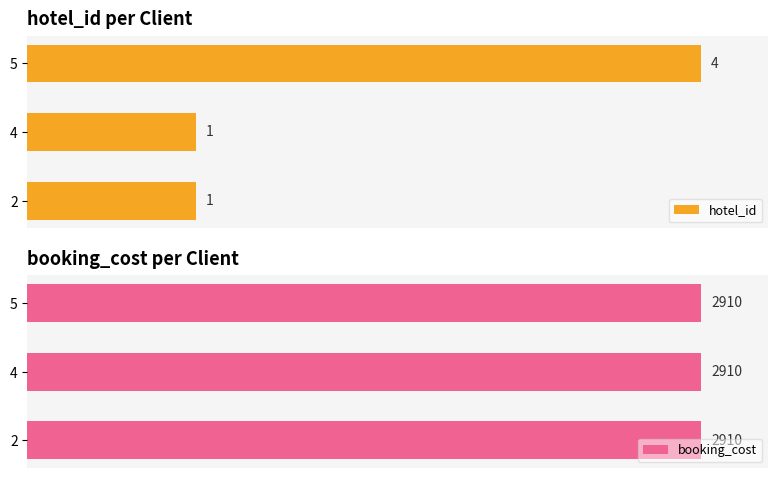

Is it true that booking_cost equals 0.1 at 1?

False